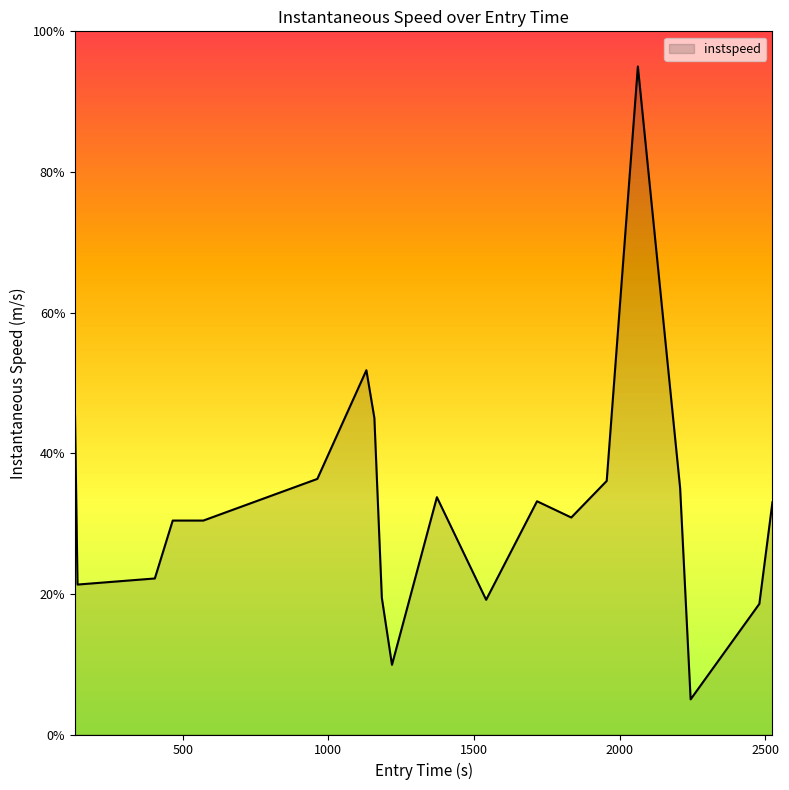

What is the smallest value displayed?

5.0